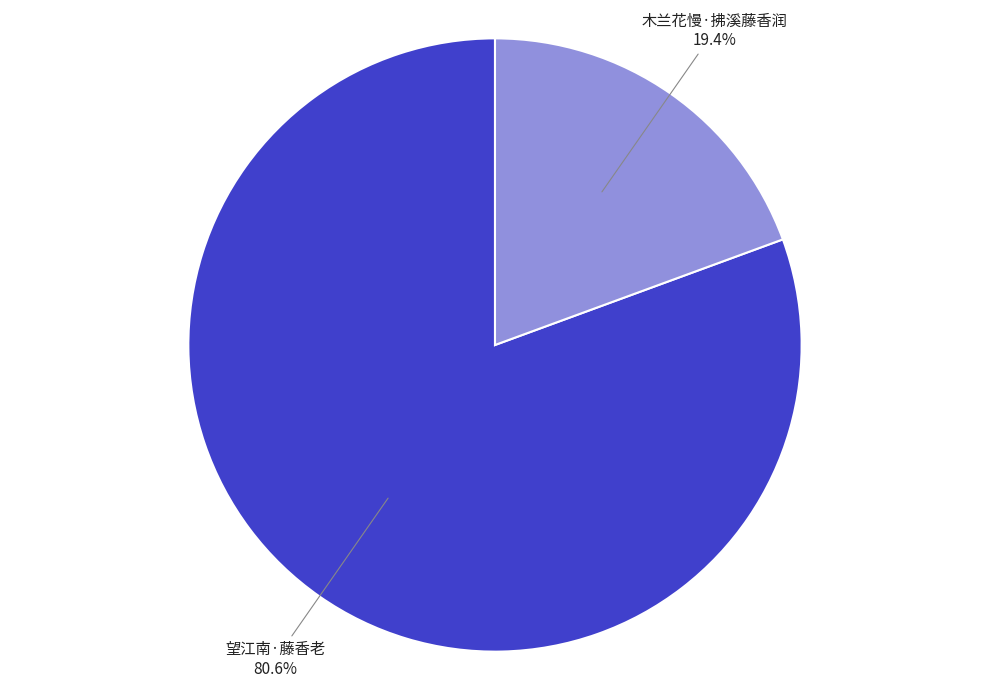

Is there a majority slice in this chart?

Yes